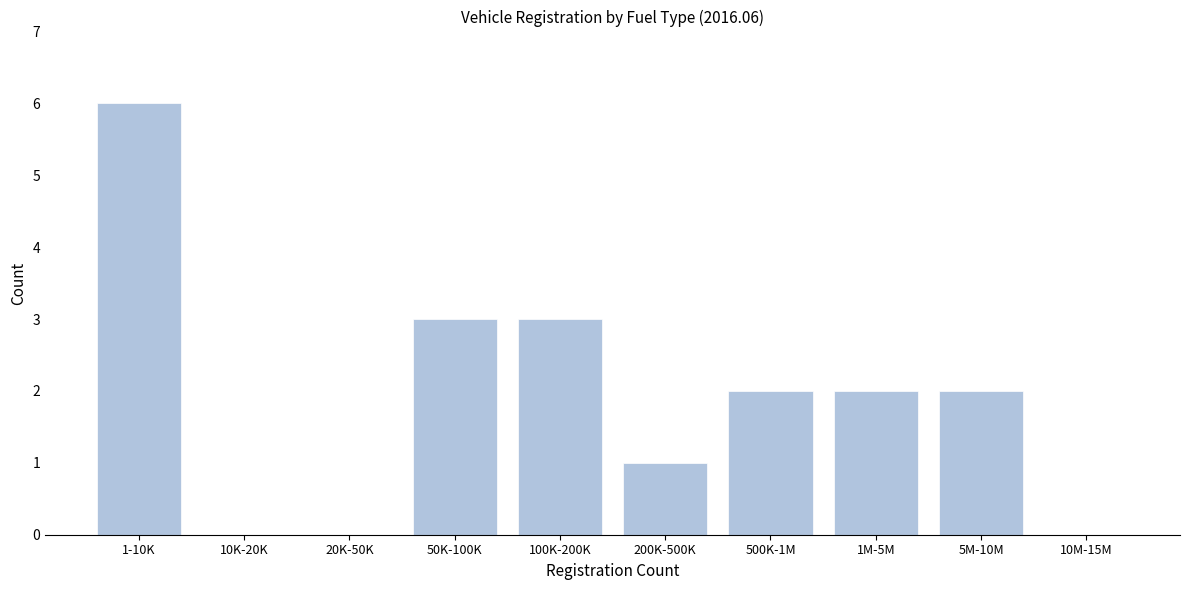

Reading right to left, list all the values displayed in this chart.

10M-15M=0	5M-10M=2	1M-5M=2	500K-1M=2	200K-500K=1	100K-200K=3	50K-100K=3	20K-50K=0	10K-20K=0	1-10K=6